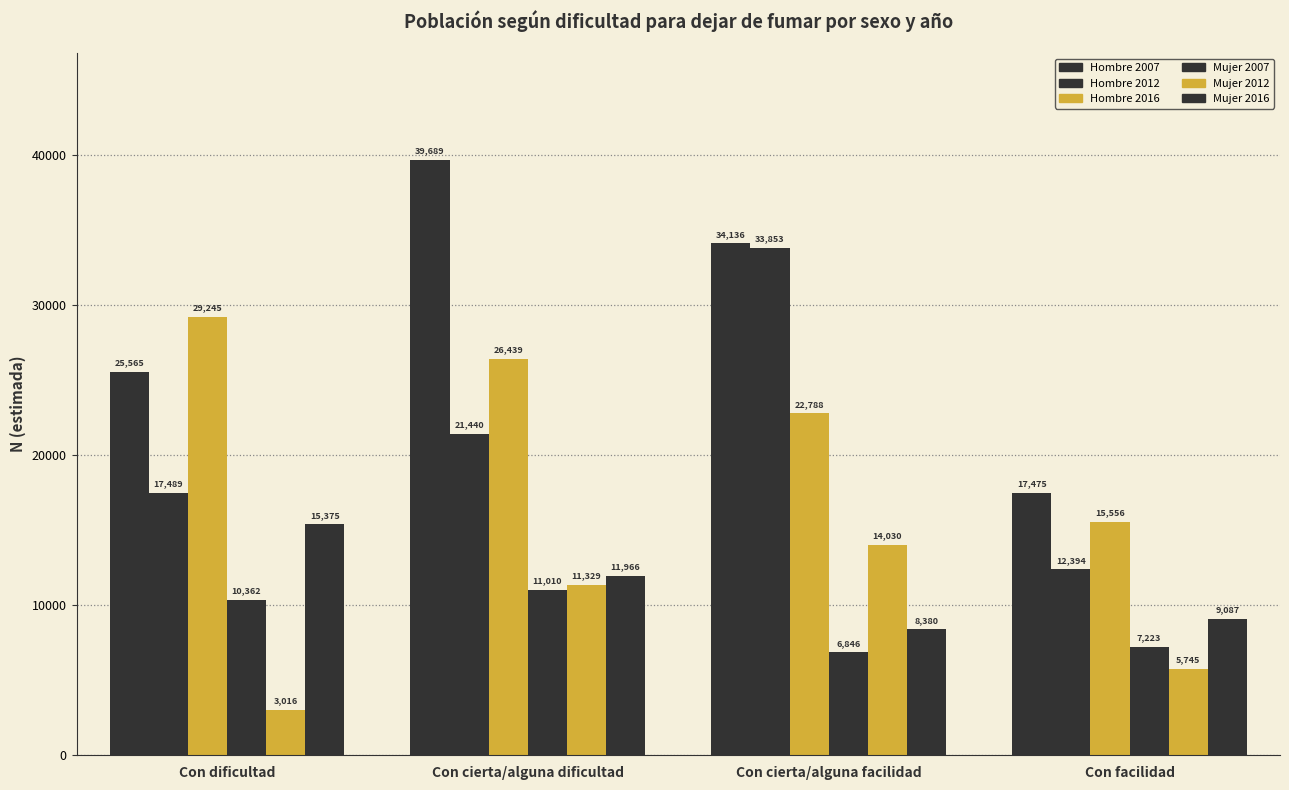

Is it true that Hombre 2012 equals 11814 at Con cierta/alguna dificultad?

False